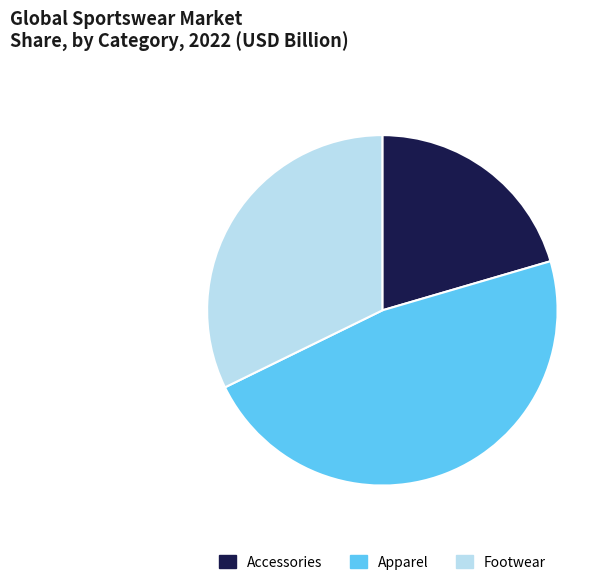

Is there a majority slice in this chart?

No